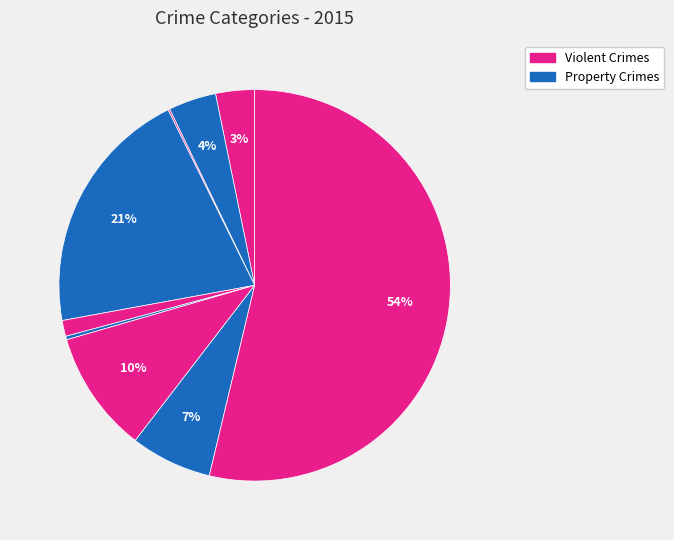

How many segments does this pie chart have?

9